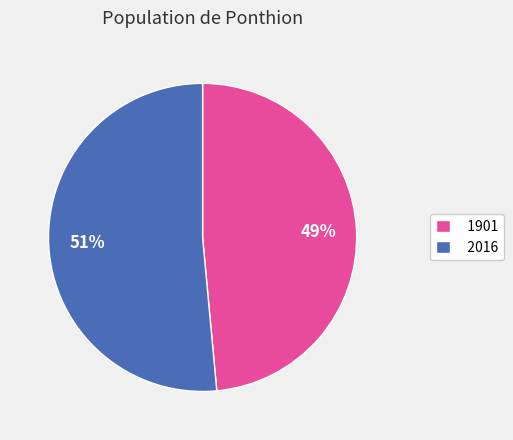

Which category has the smallest portion of the pie?

1901